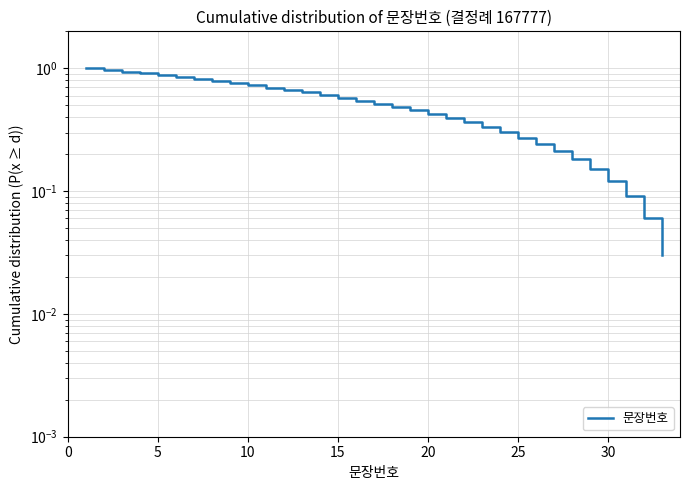

How many distinct data groups are displayed?

1